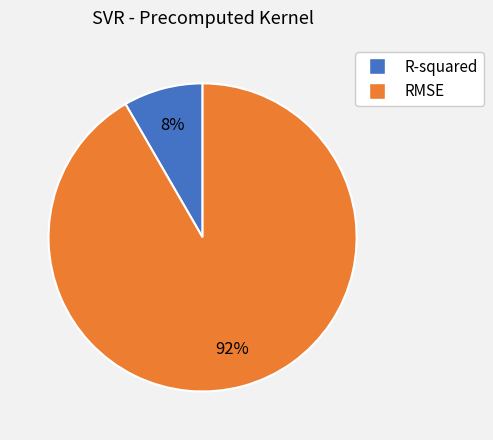

To the nearest percent, what is the combined percentage of RMSE and R-squared?

100%